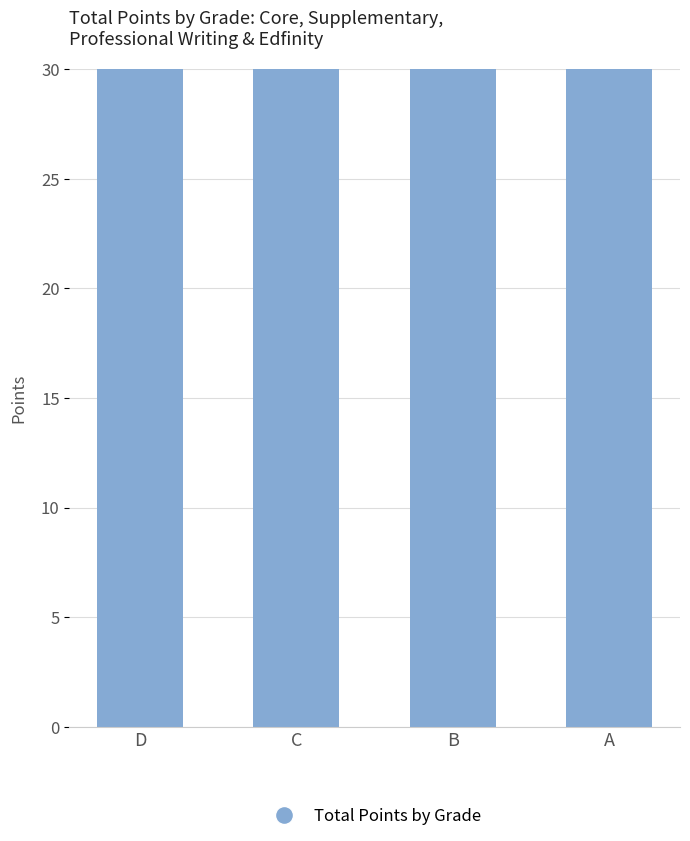

How many series are shown in this chart?

1